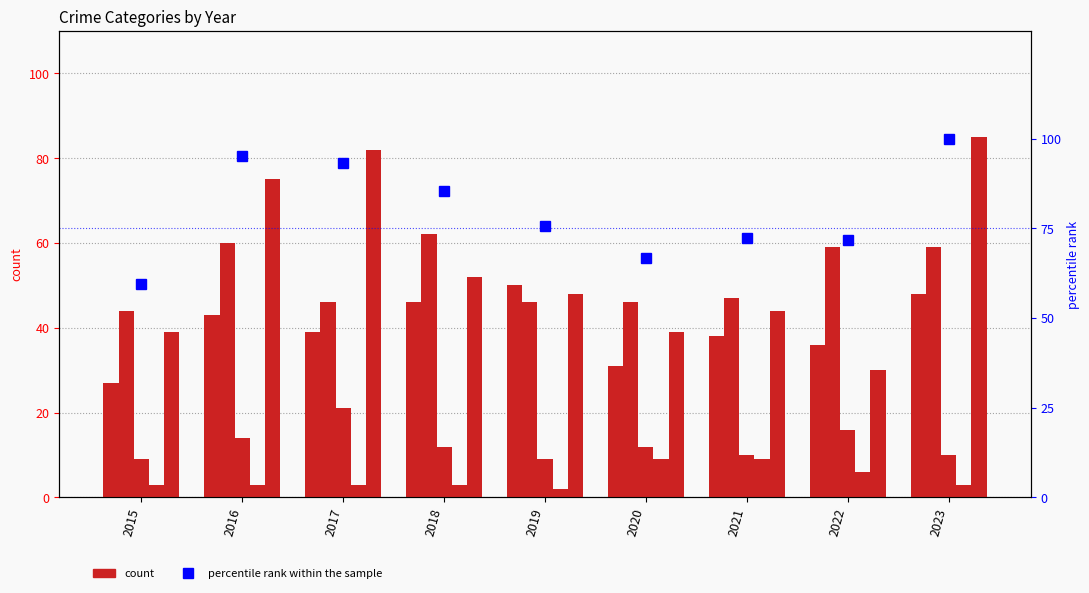

What is the maximum value for Homicide?

9.0